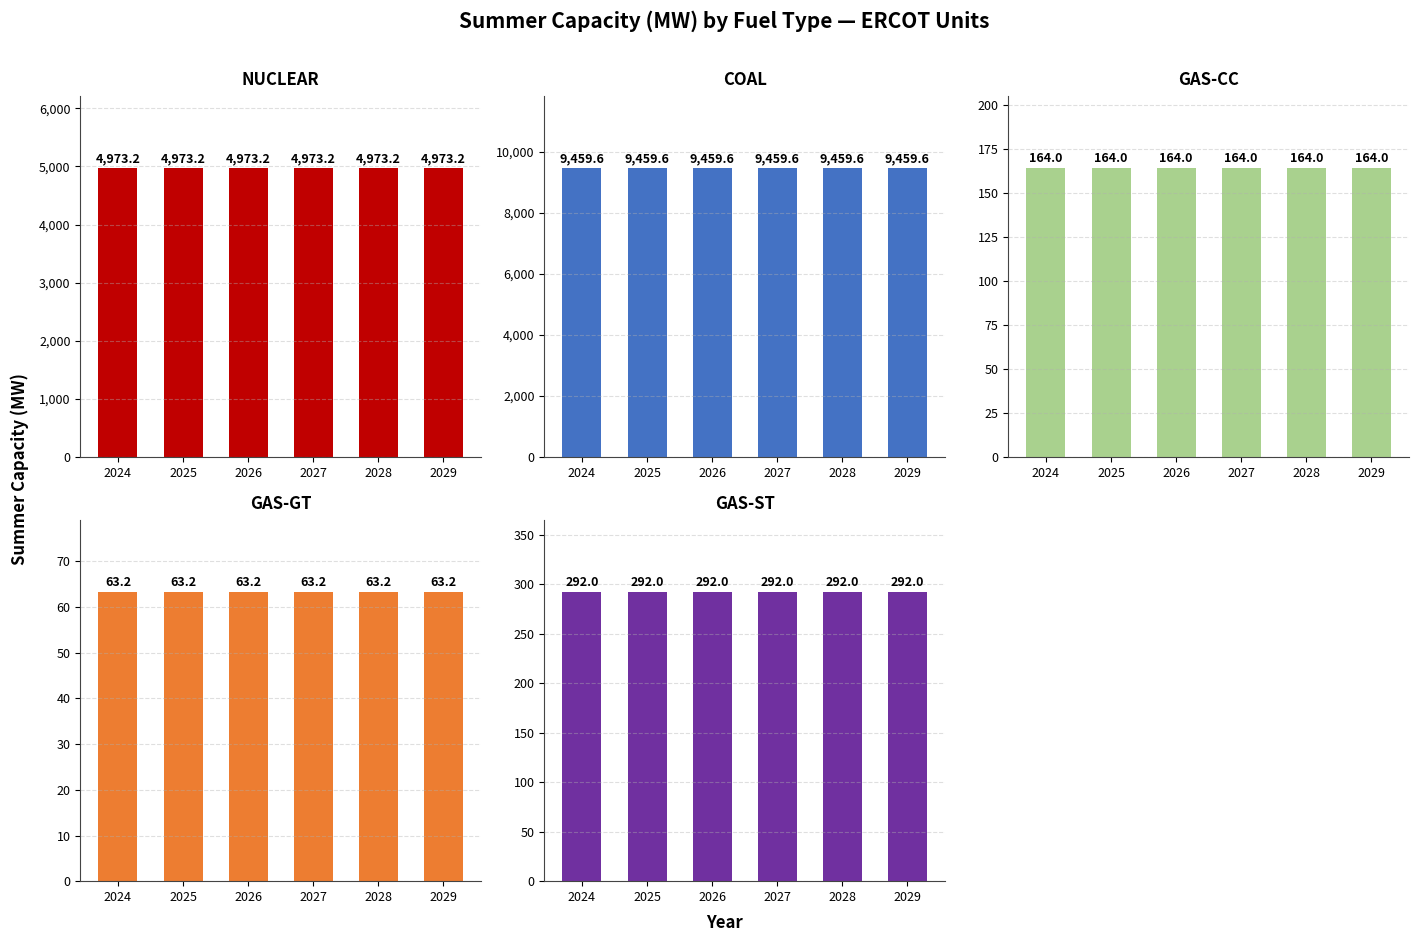

The value of NUCLEAR at 2028 is 4973.2. True or false?

True